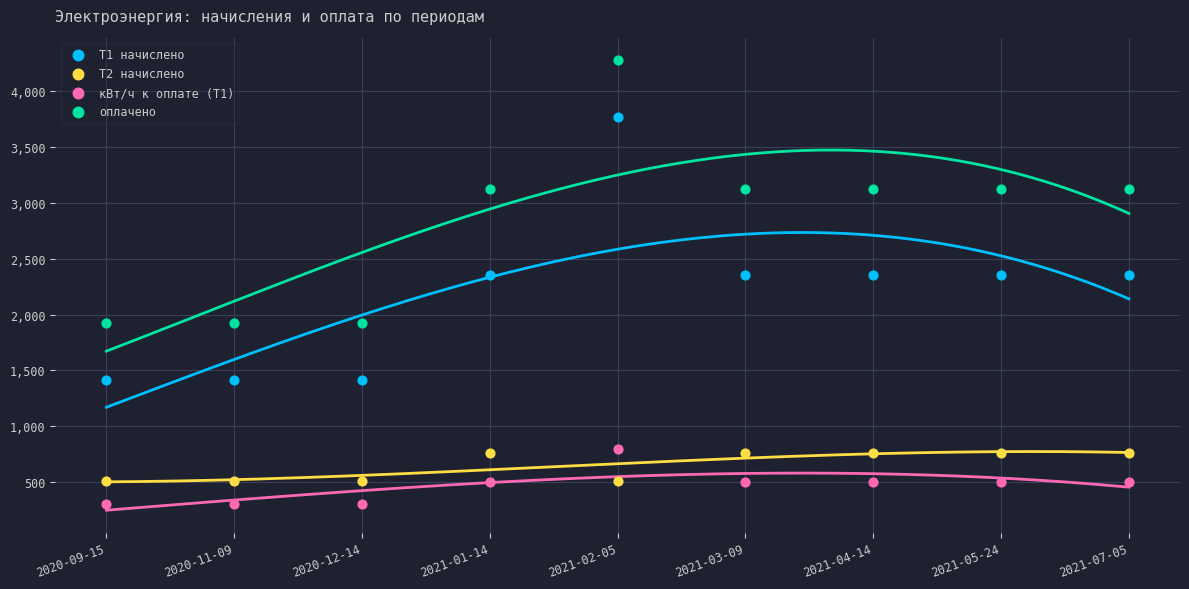

Which series reaches the minimum Y coordinate?

кВт/ч к оплате (Т1)